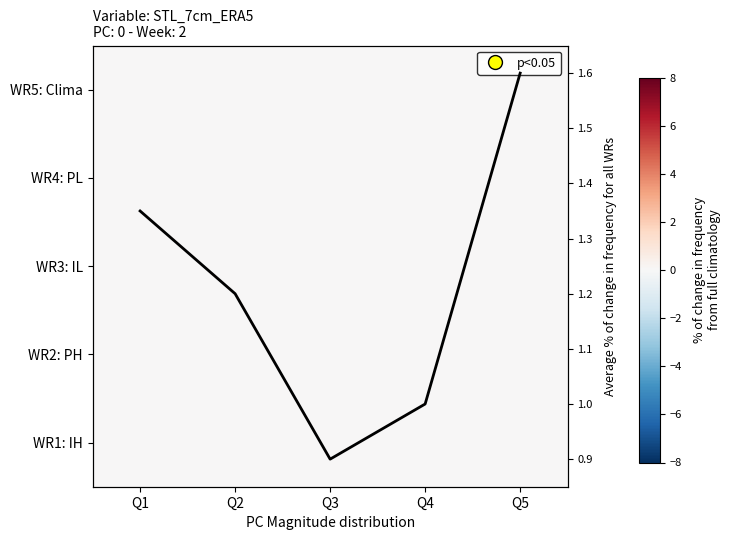

At which category does the chart reach its peak across all series?

Q5